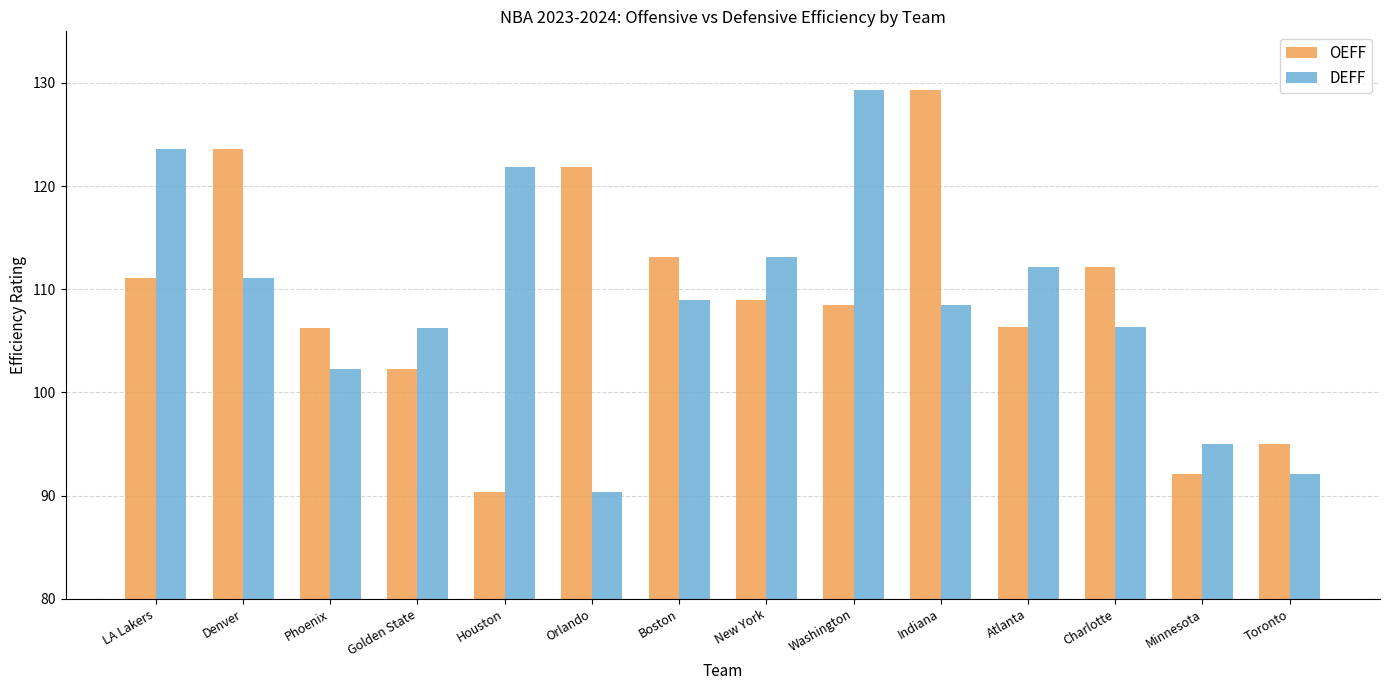

Which series changed the most between Boston and Toronto?

OEFF